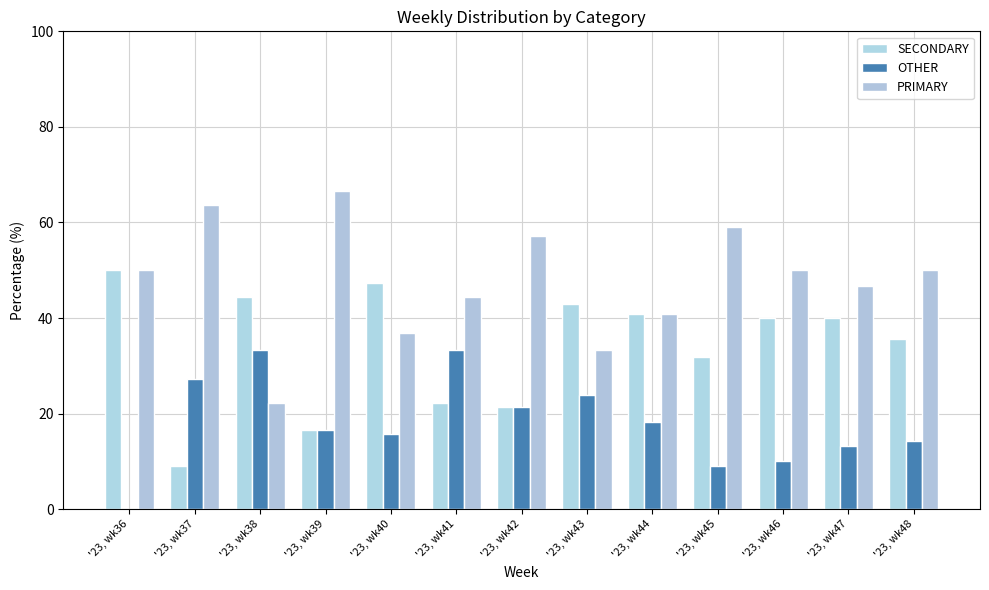

At which category is the sum across all series the highest?

'23, wk39